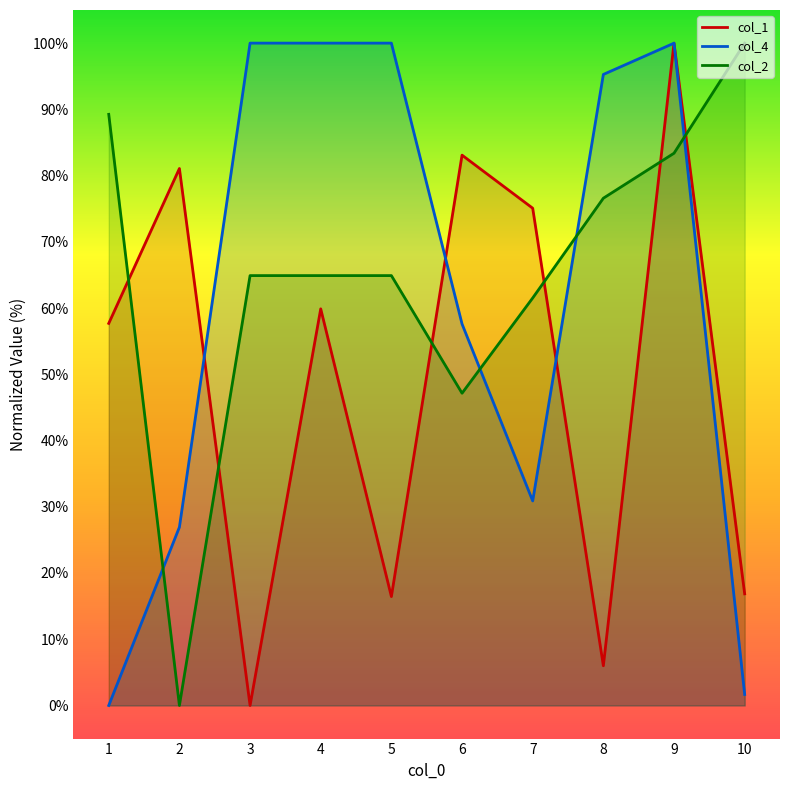

At 10, list the series in order from smallest to largest.

col_4, col_1, col_2